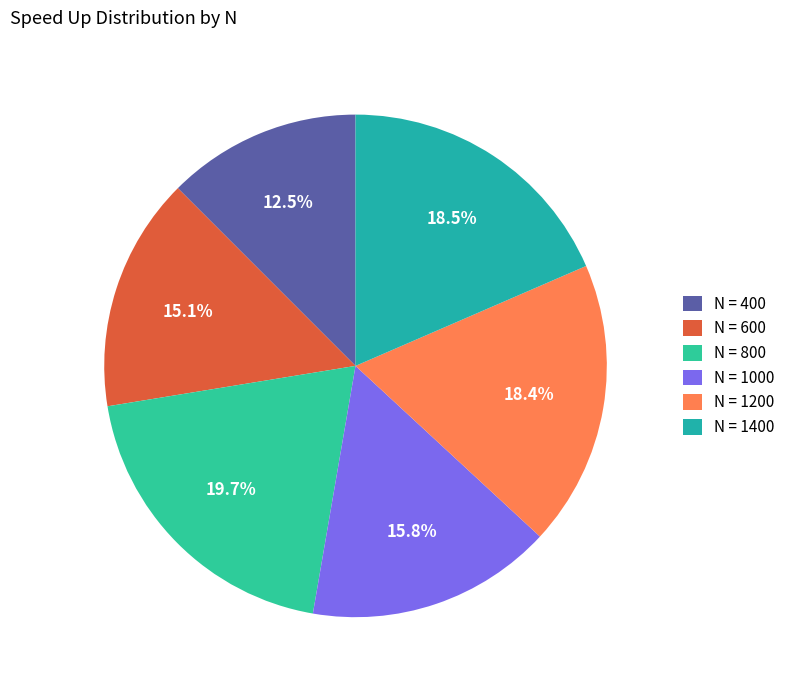

Which category has the smallest portion of the pie?

N = 400